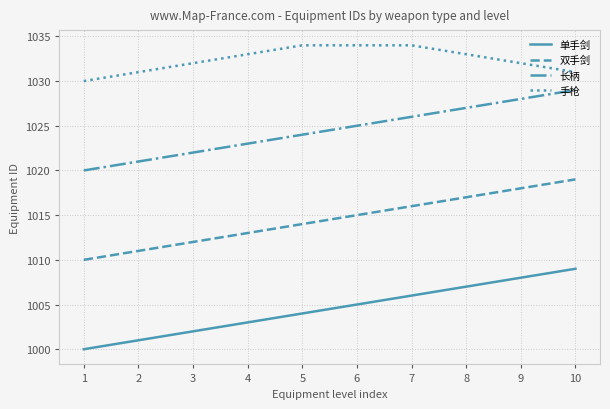

What is the approximate value of 单手剑 at 3?

1002